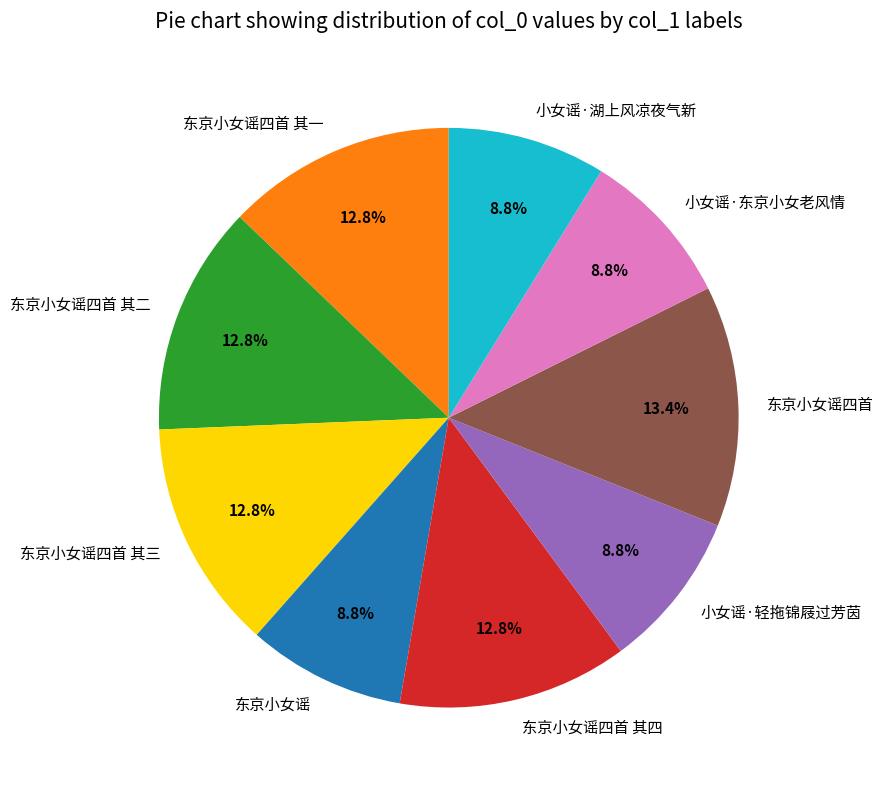

To the nearest percent, what is the difference between the 东京小女谣四首 and 东京小女谣四首 其三 slice percentages?

1%